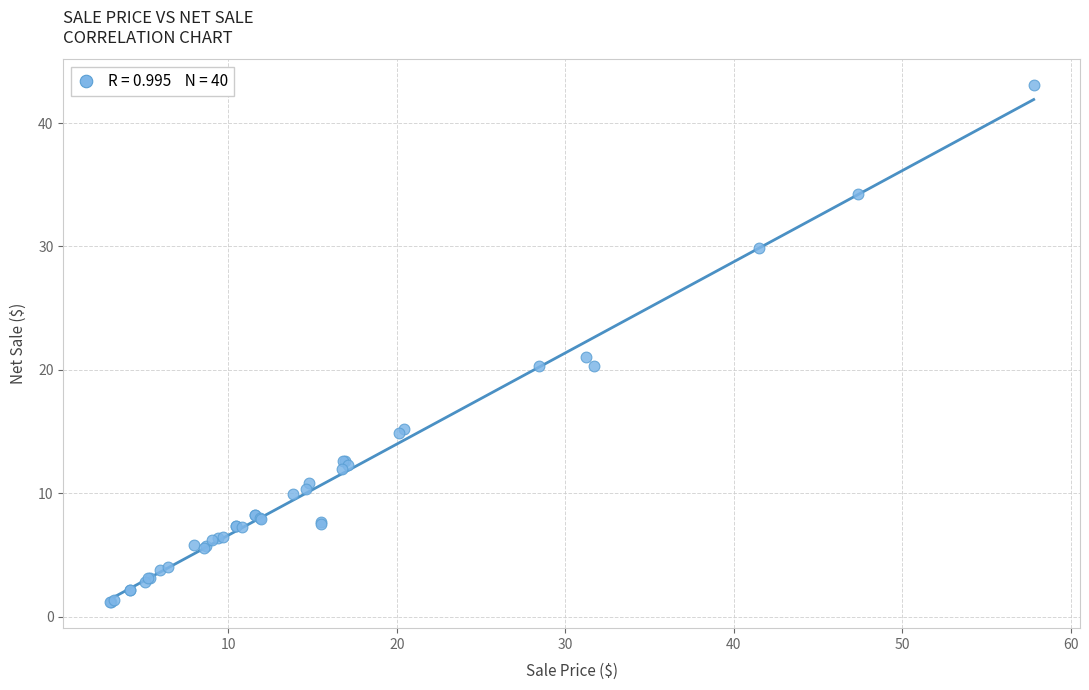

What Y value in the scatter plot is closest to 22?

21.0